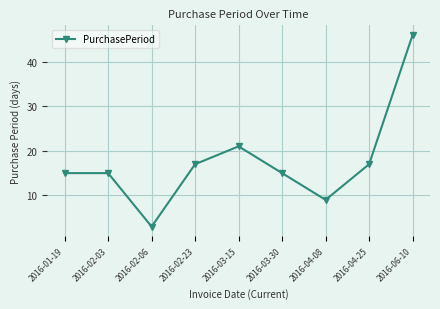

What is the value of the 7th point from the left?

9